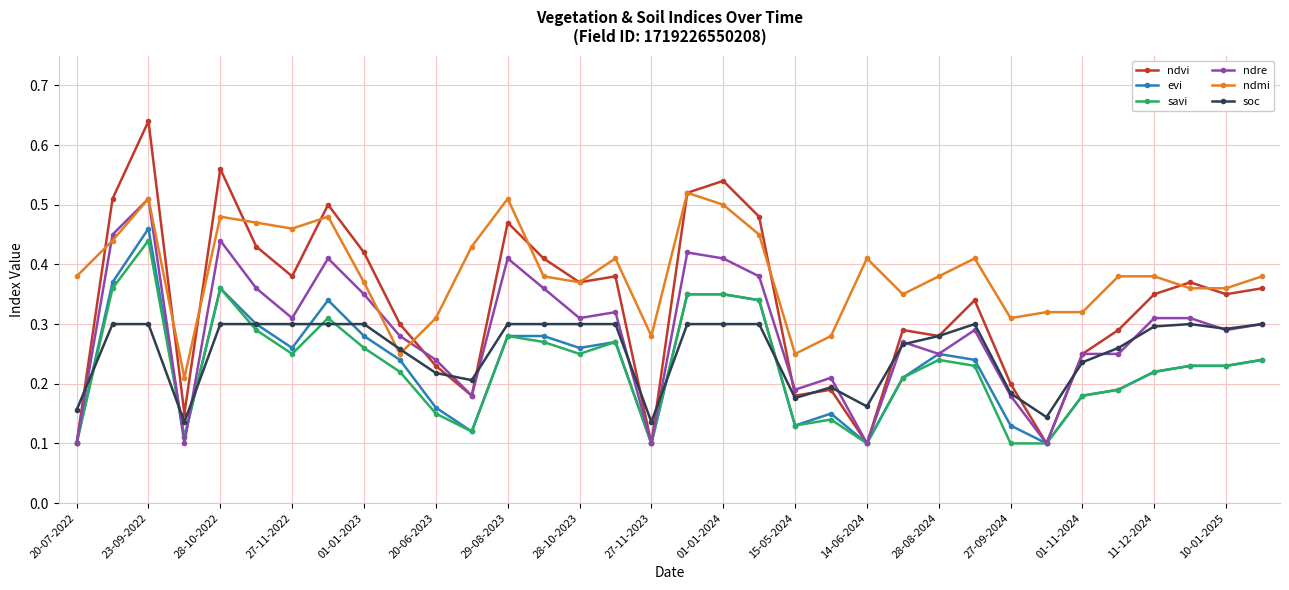

Rank the series by their maximum value, from lowest to highest.

soc, savi, evi, ndre, ndmi, ndvi